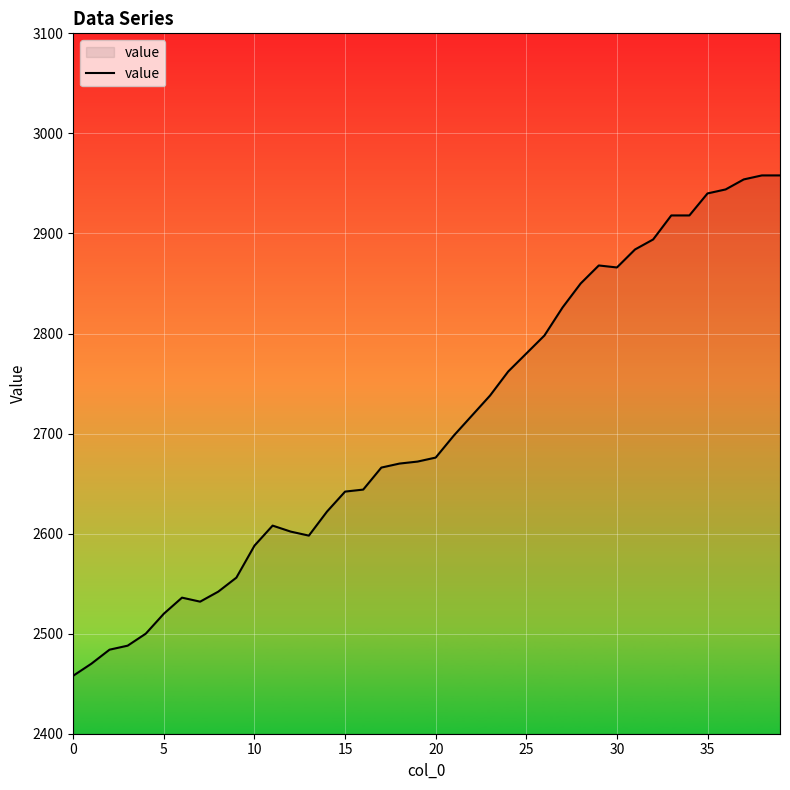

What is the difference between the maximum and second lowest values?

488